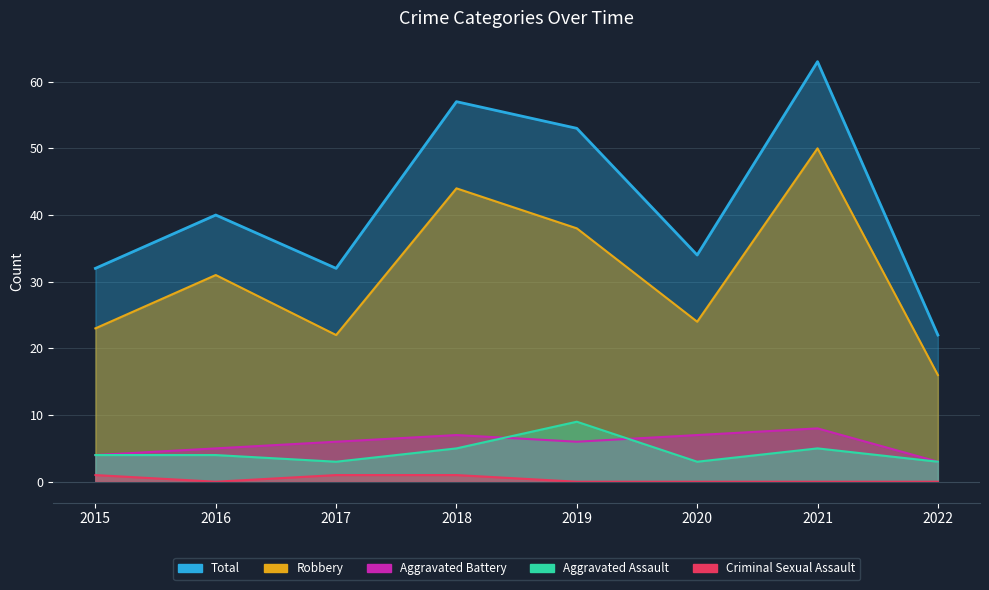

Reading right to left, what are all the values shown in this chart?

Aggravated Assault: 2022=3	2021=5	2020=3	2019=9	2018=5	2017=3	2016=4	2015=4
Aggravated Battery: 2022=3	2021=8	2020=7	2019=6	2018=7	2017=6	2016=5	2015=4
Criminal Sexual Assault: 2022=0	2021=0	2020=0	2019=0	2018=1	2017=1	2016=0	2015=1
Robbery: 2022=16	2021=50	2020=24	2019=38	2018=44	2017=22	2016=31	2015=23
Total: 2022=22	2021=63	2020=34	2019=53	2018=57	2017=32	2016=40	2015=32